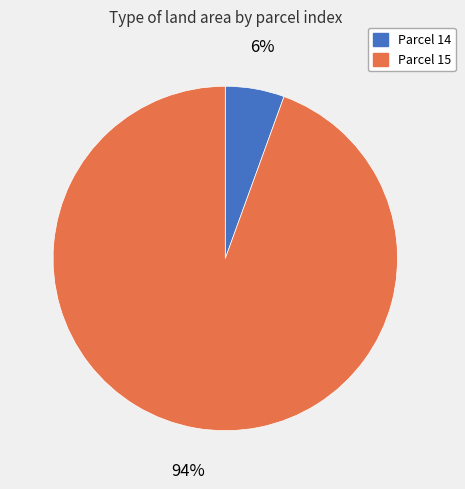

Combined, do Parcel 14 and Parcel 15 account for over 50%?

Yes